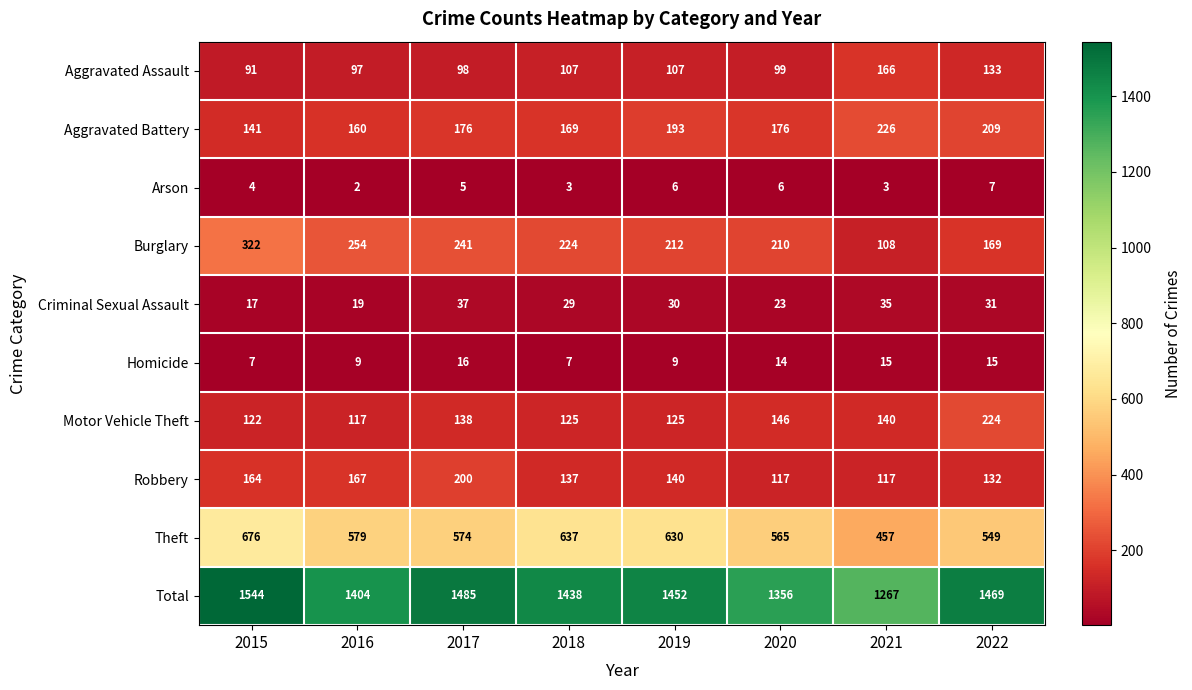

How many categories are shown in the chart?

8